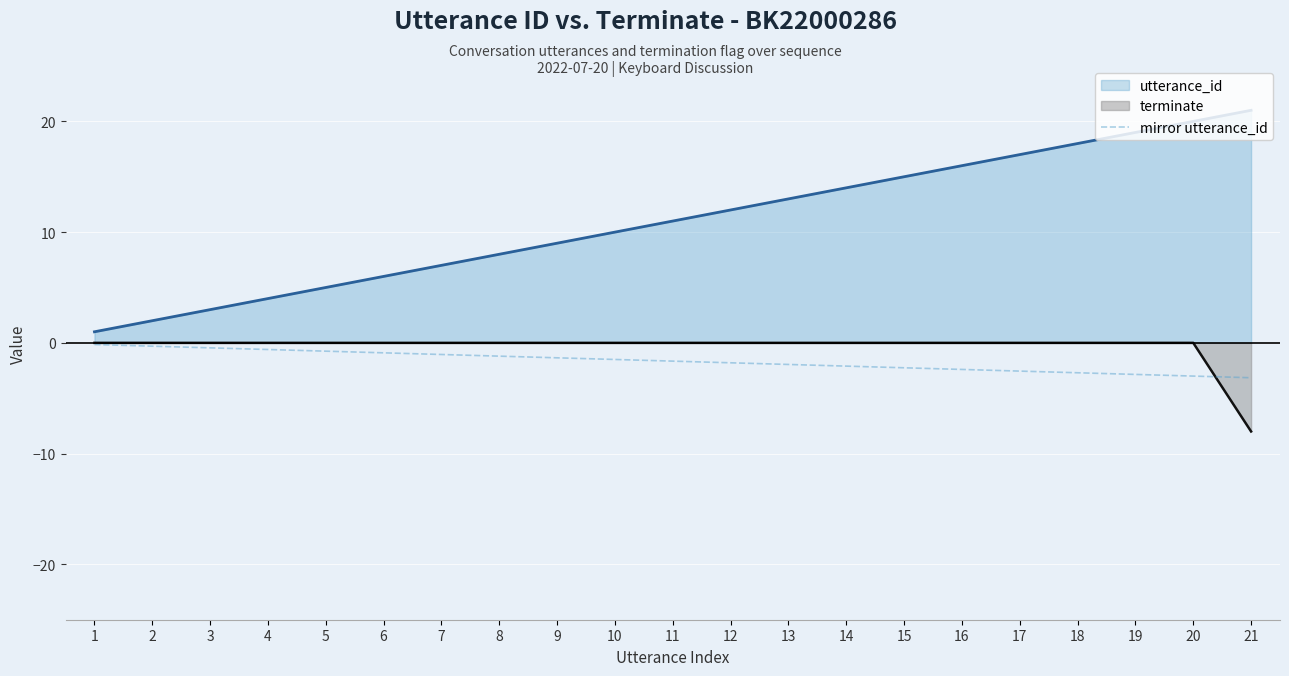

True or false: mirror utterance_id has more than 1 interior local peaks.

False